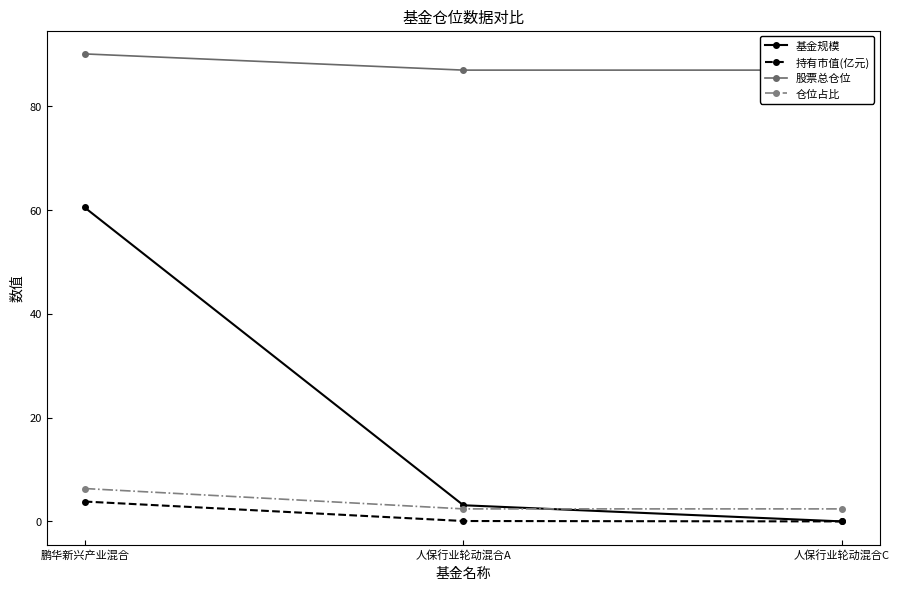

The value of 持有市值(亿元) at 鹏华新兴产业混合 is 6.3. True or false?

False